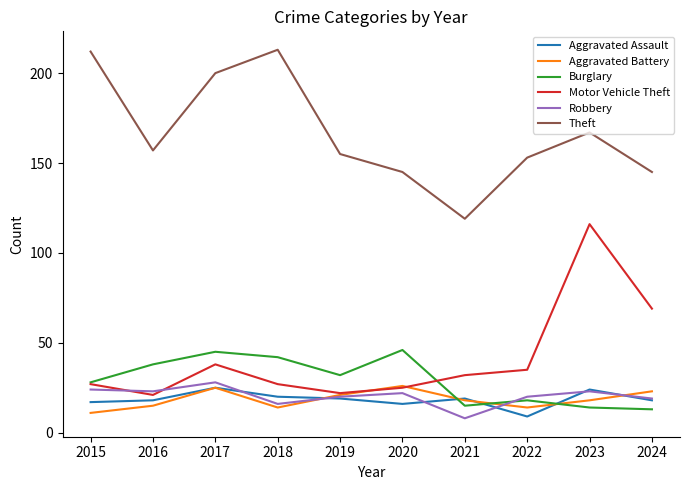

At how many categories does at least one series exceed 53?

10